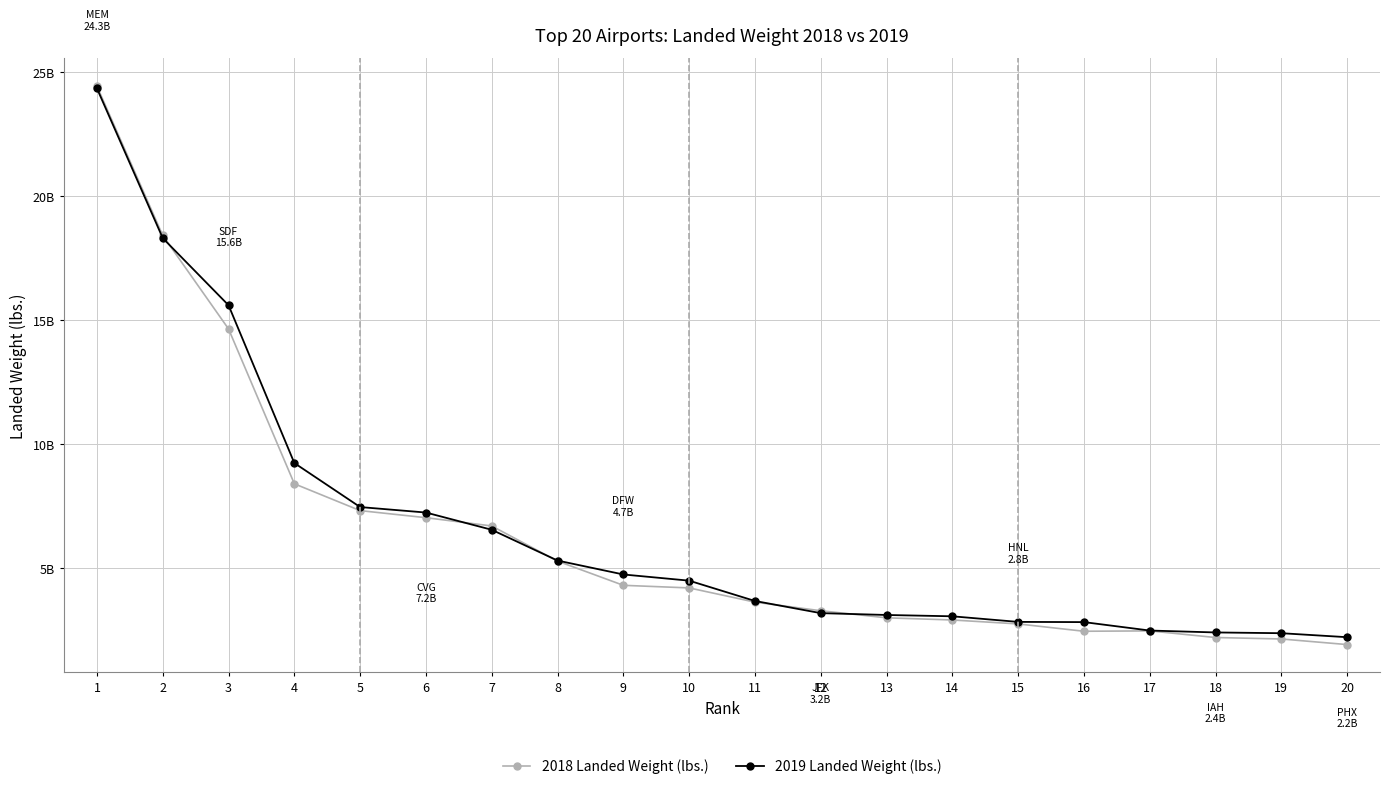

What is the value of the 2018 Landed Weight (lbs.) point at the 12th from the left?

3278081740